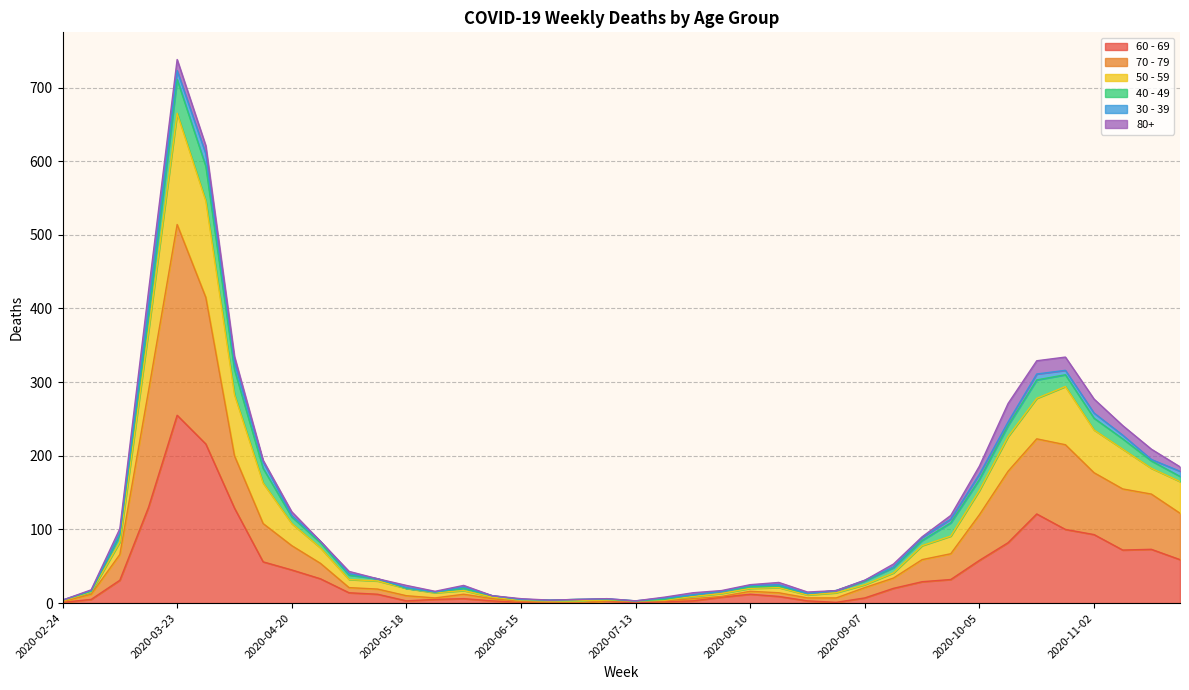

True or false: 50 - 59 and 60 - 69 intersect in this chart.

False